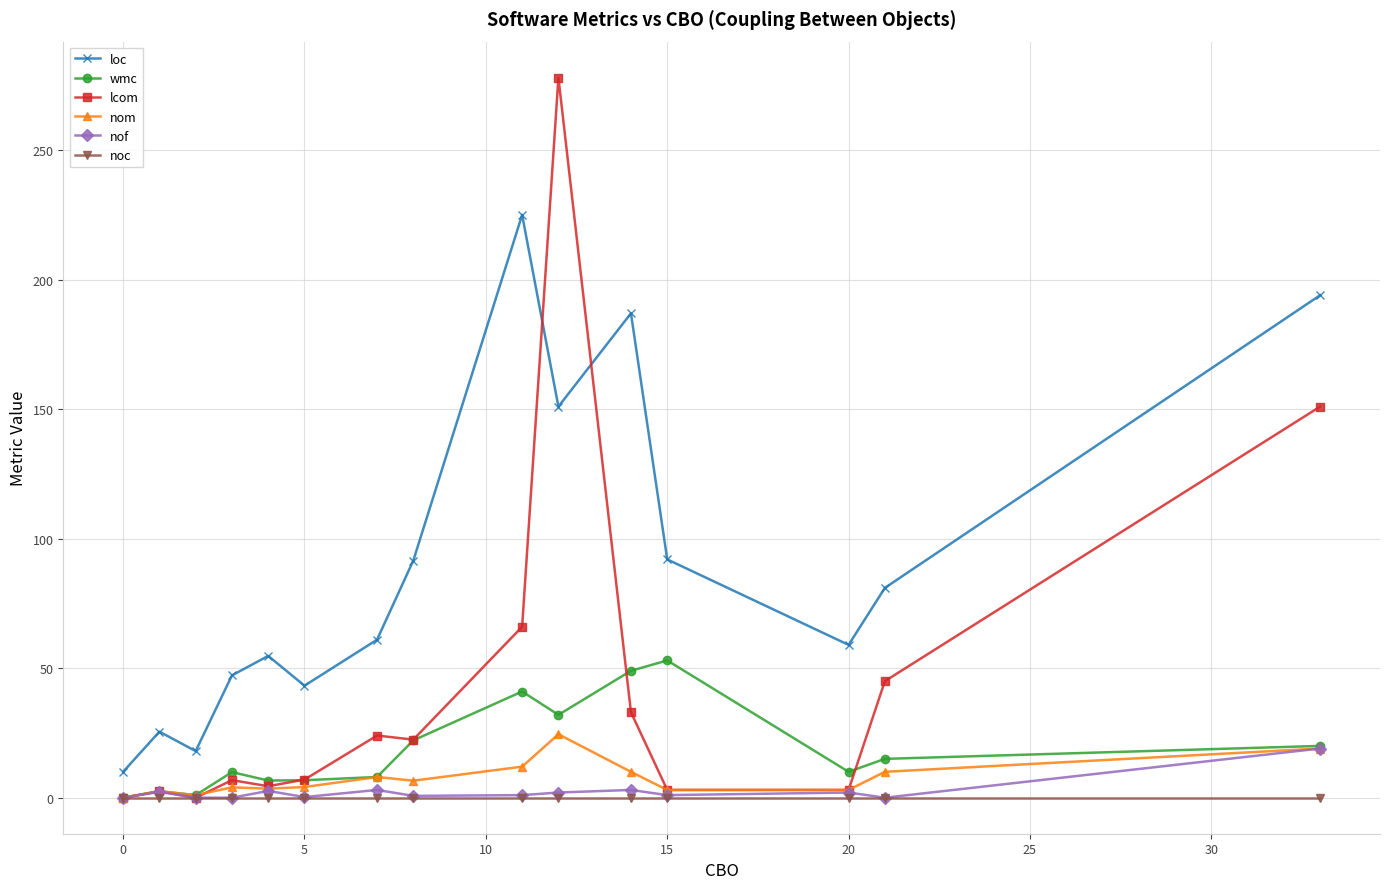

True or false: nom and loc intersect in this chart.

False